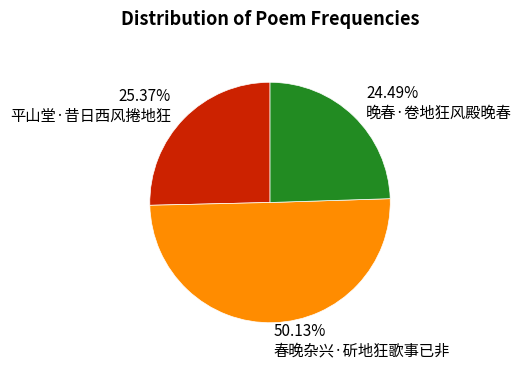

What is the ratio of the value at 24.49% 晚春·卷地狂风殿晚春 to the value at 25.37% 平山堂·昔日西风捲地狂?

1.0